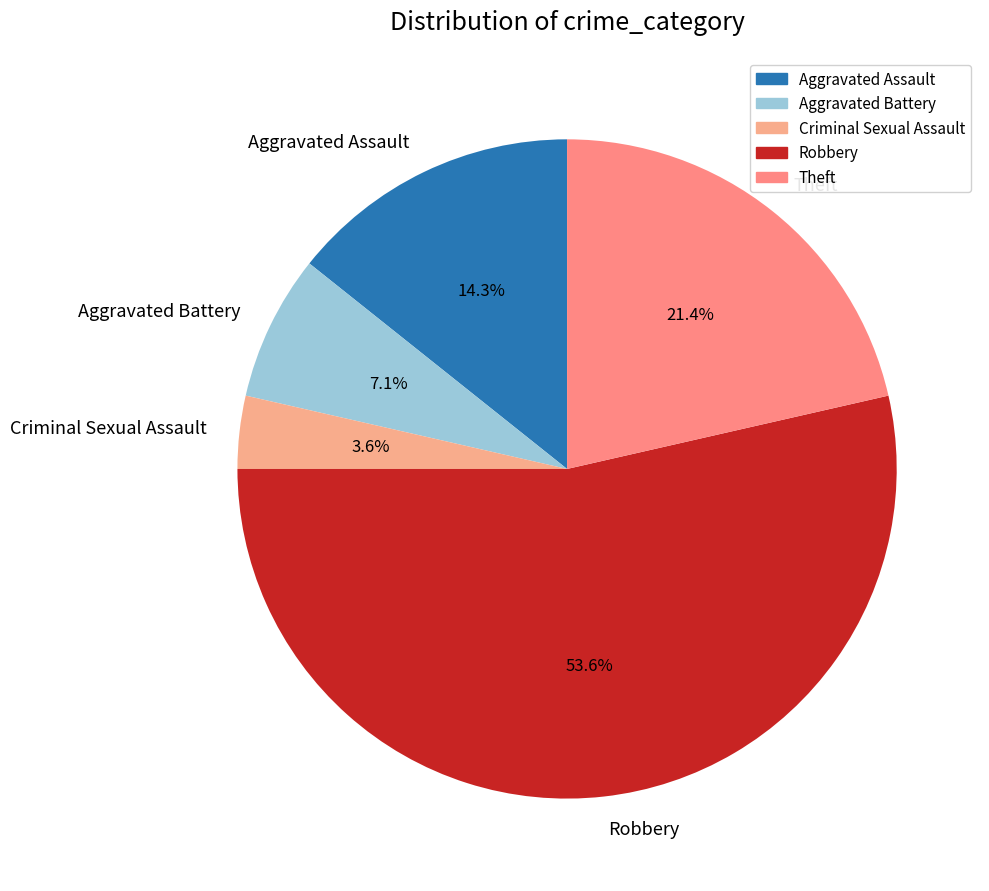

Between Aggravated Assault and Aggravated Battery, which is larger?

Aggravated Assault